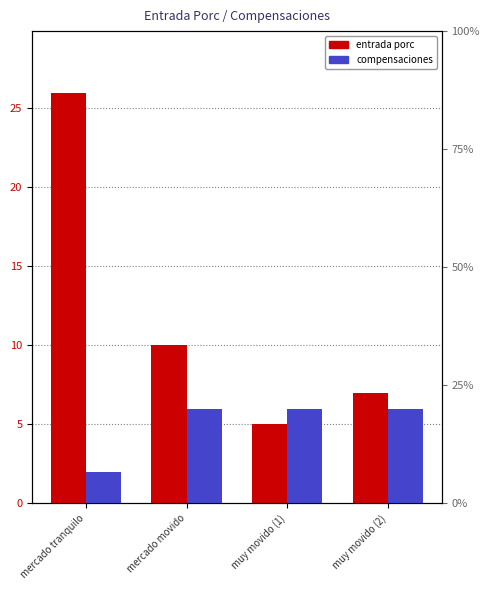

How many groups of bars are there?

4